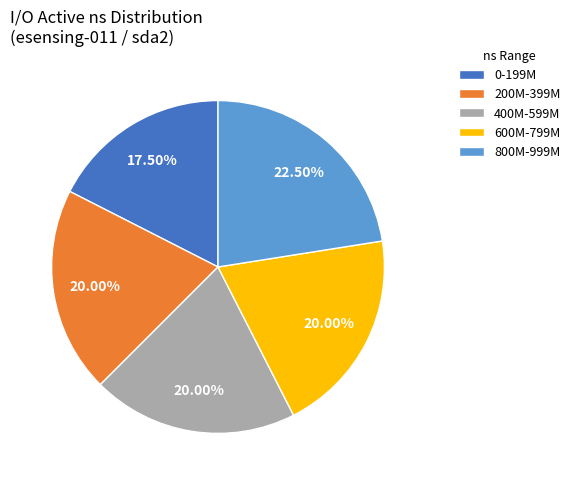

Between 800M-999M and 600M-799M, which is larger?

800M-999M